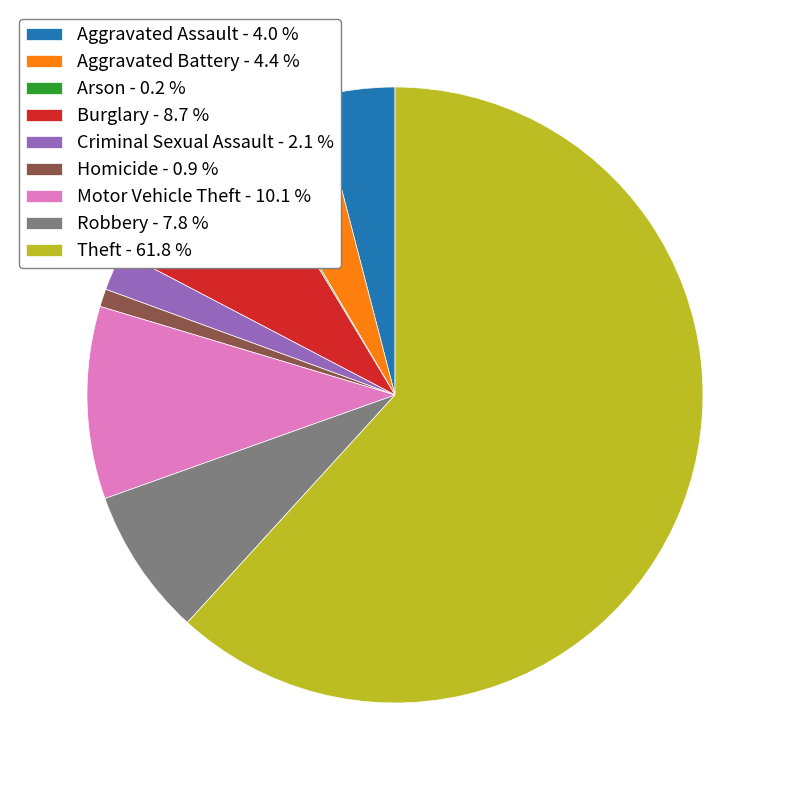

Is there any slice that represents more than half of the pie?

Yes